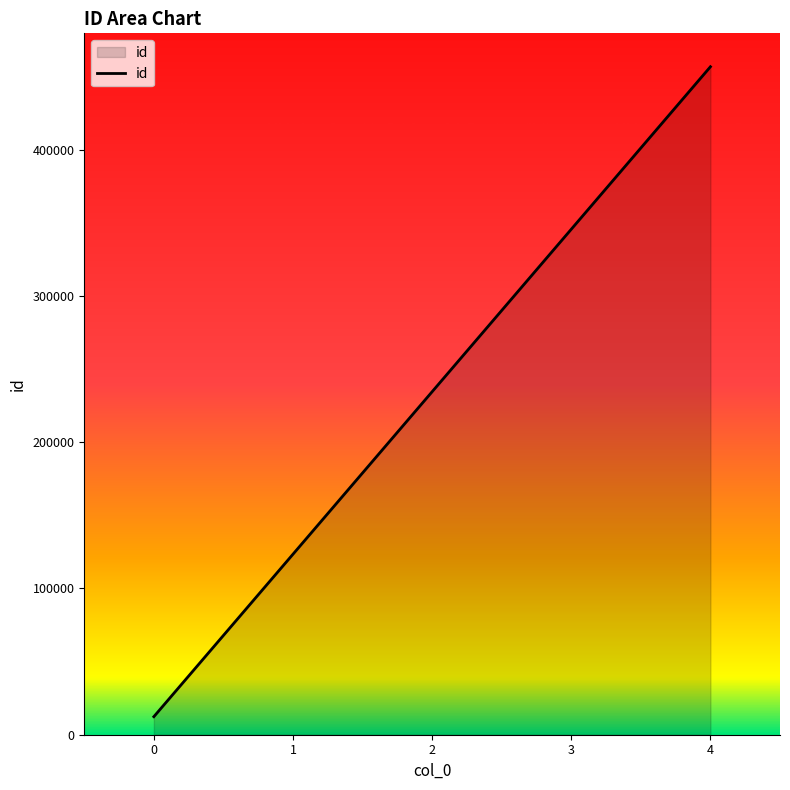

Which category has the highest value across all series?

4